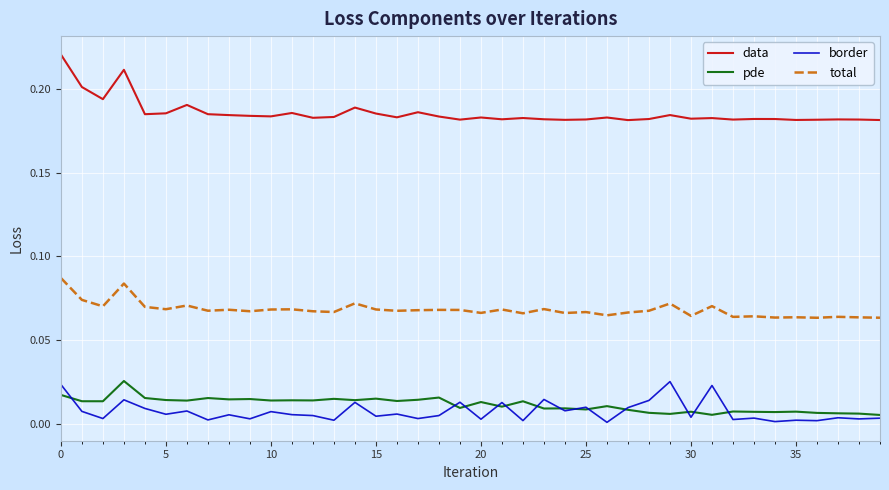

Which series has the largest total across all categories?

data